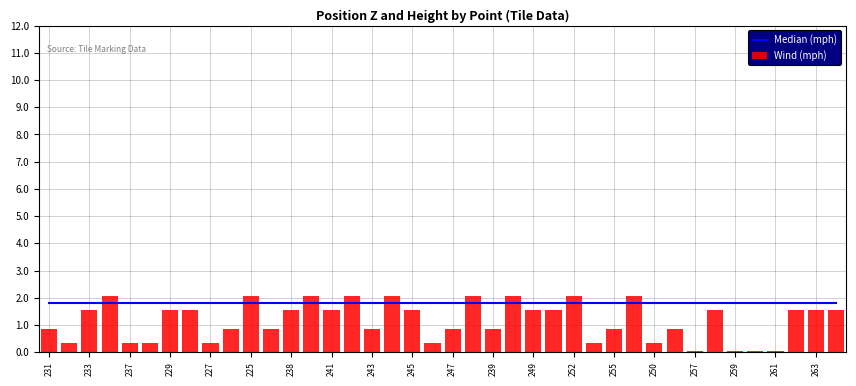

What is the average value of the Wind (mph) series?

1.2